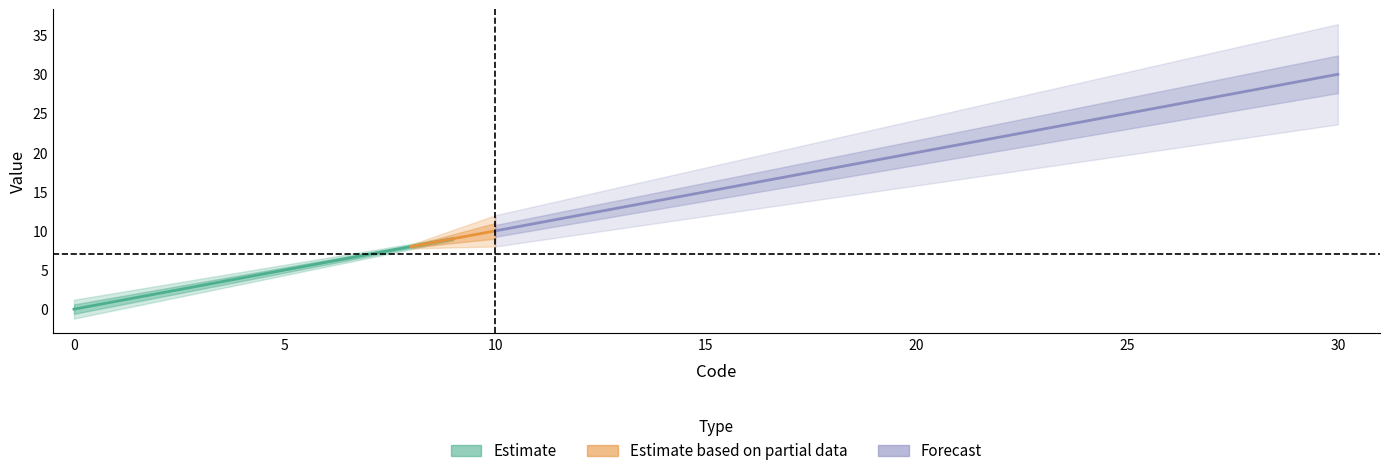

The chart shows a value of 6 at 10. True or false?

False